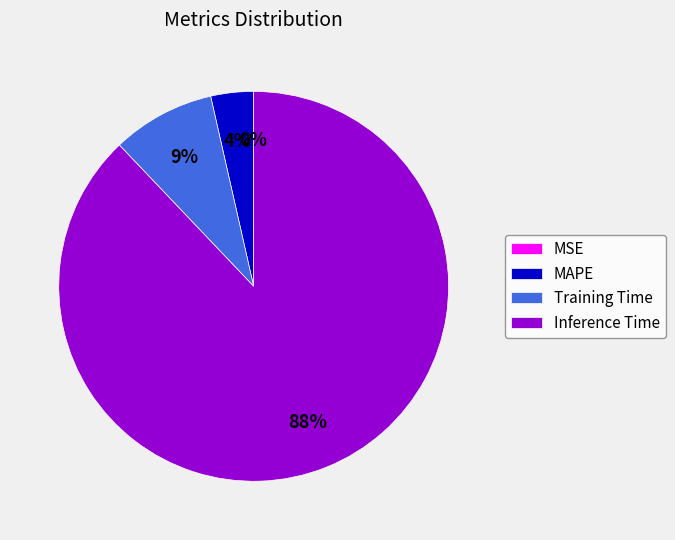

Between Training Time and MSE, which is larger?

Training Time